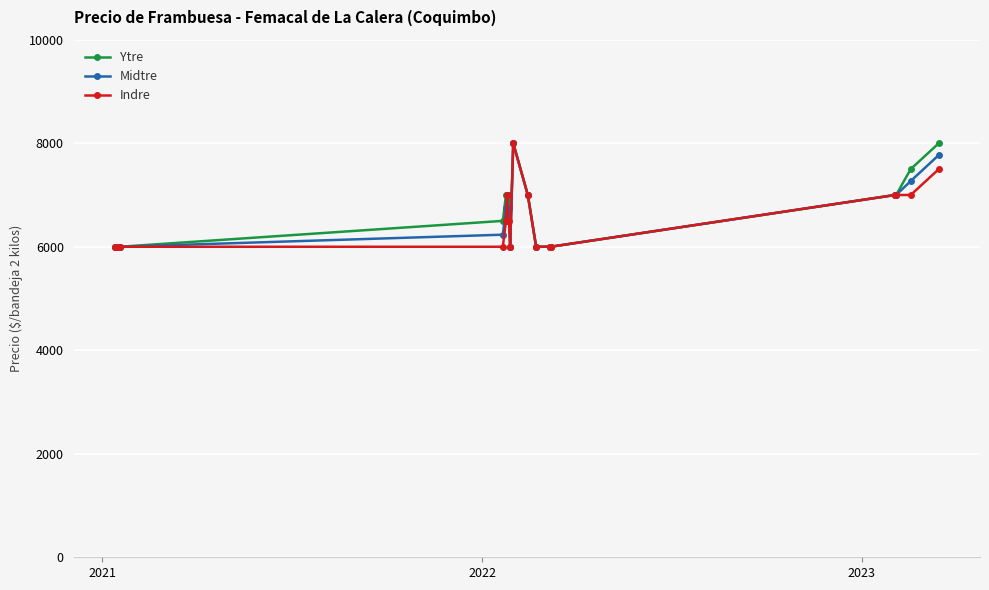

How many lines are shown in the chart?

3